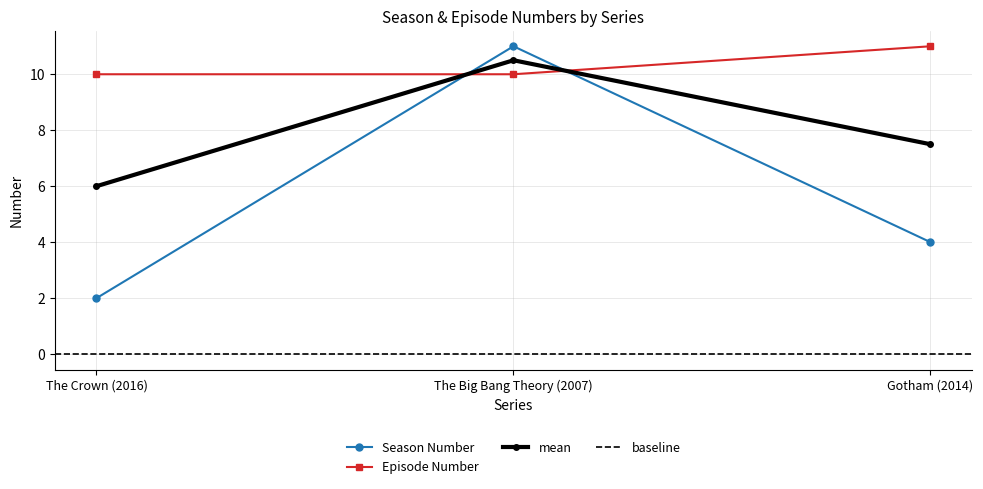

Does the chart display data point markers on the line(s)?

Yes